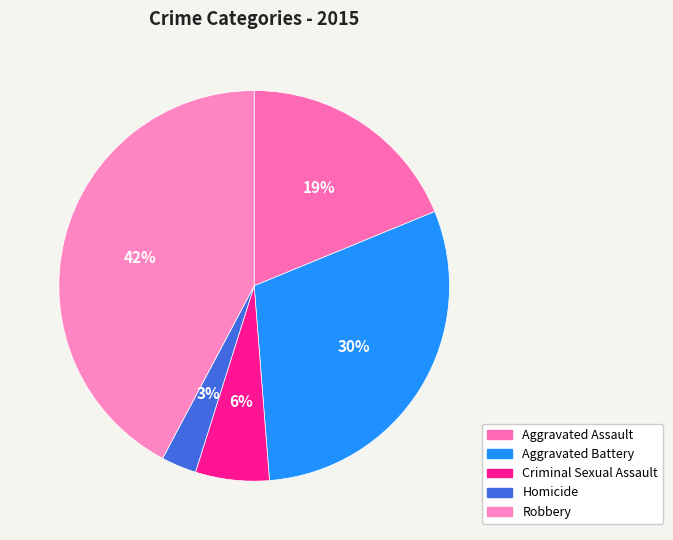

True or false: Criminal Sexual Assault accounts for 1% of the total.

False